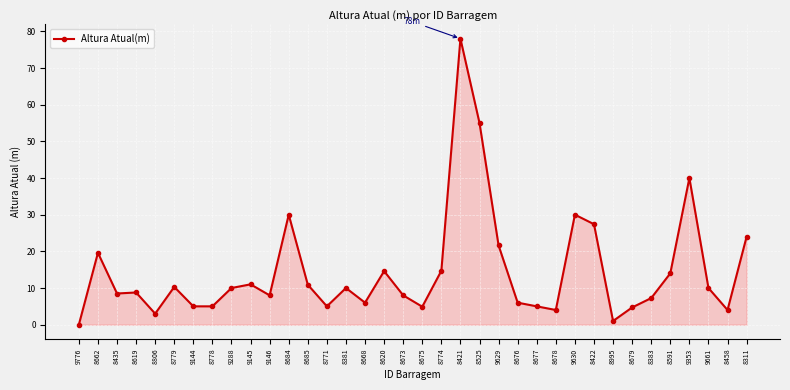

Which has a higher value, 8675 or 9776?

8675